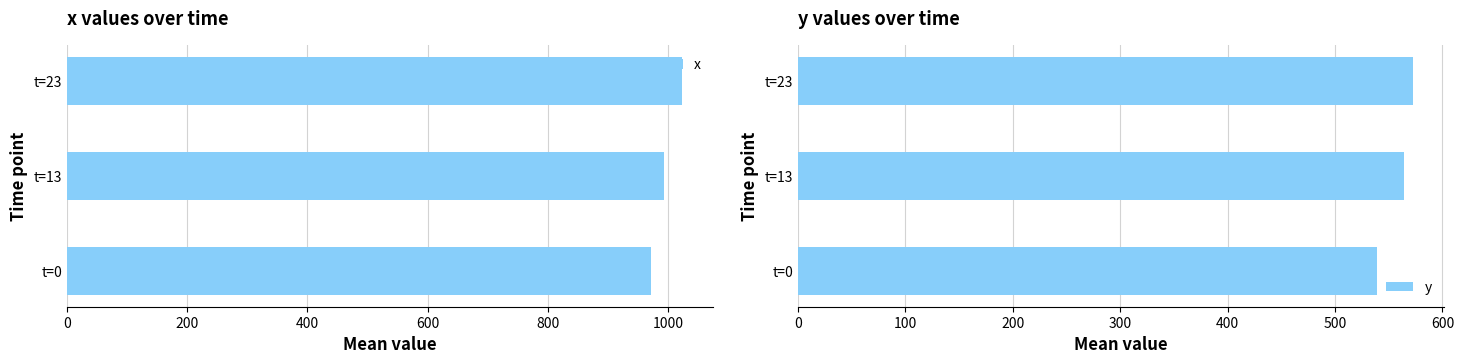

What are all the series names shown in the legend?

x, y